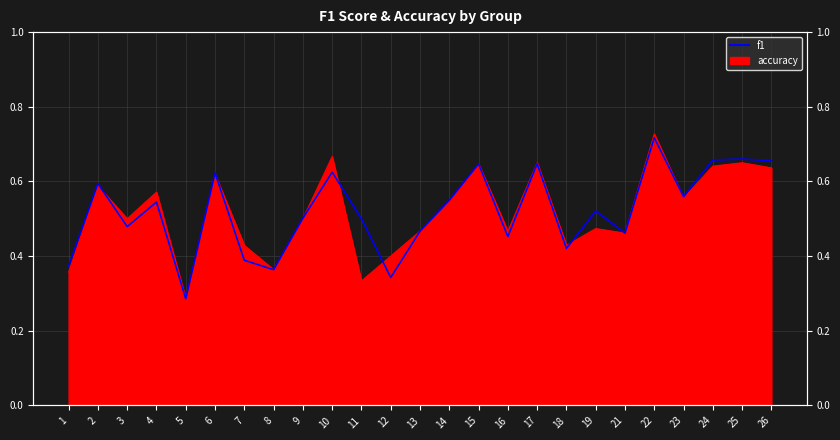

True or false: the data shows 0.4 at 8.

True